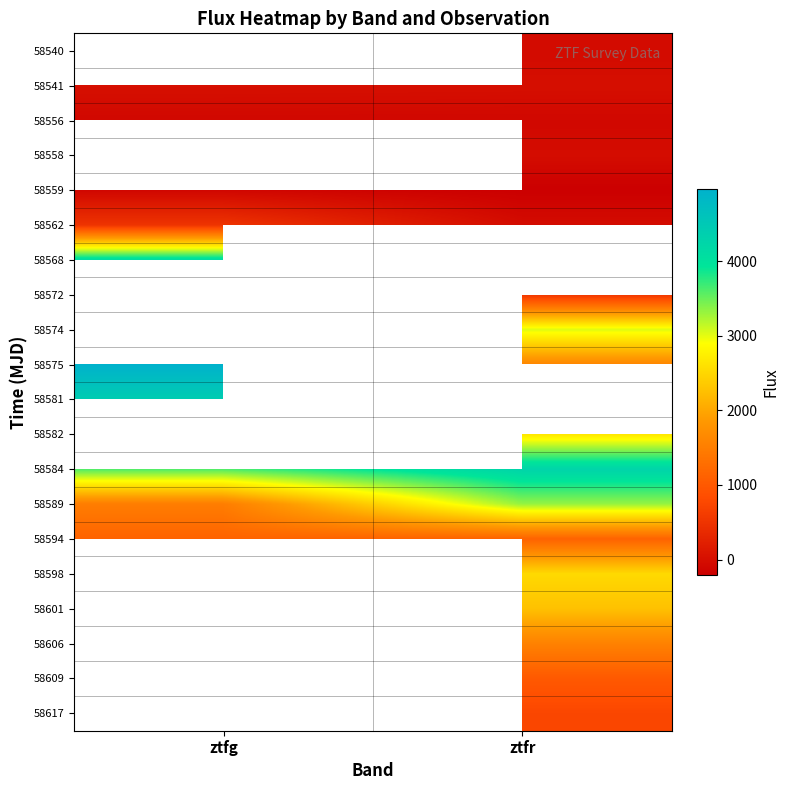

What is the spread (max minus min) of values at ztfr?

4469.1